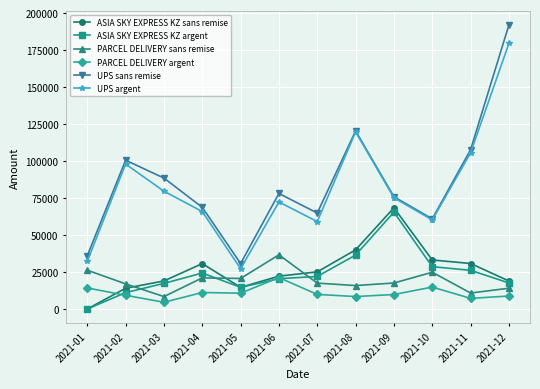

Which series has the widest spread of values?

UPS sans remise